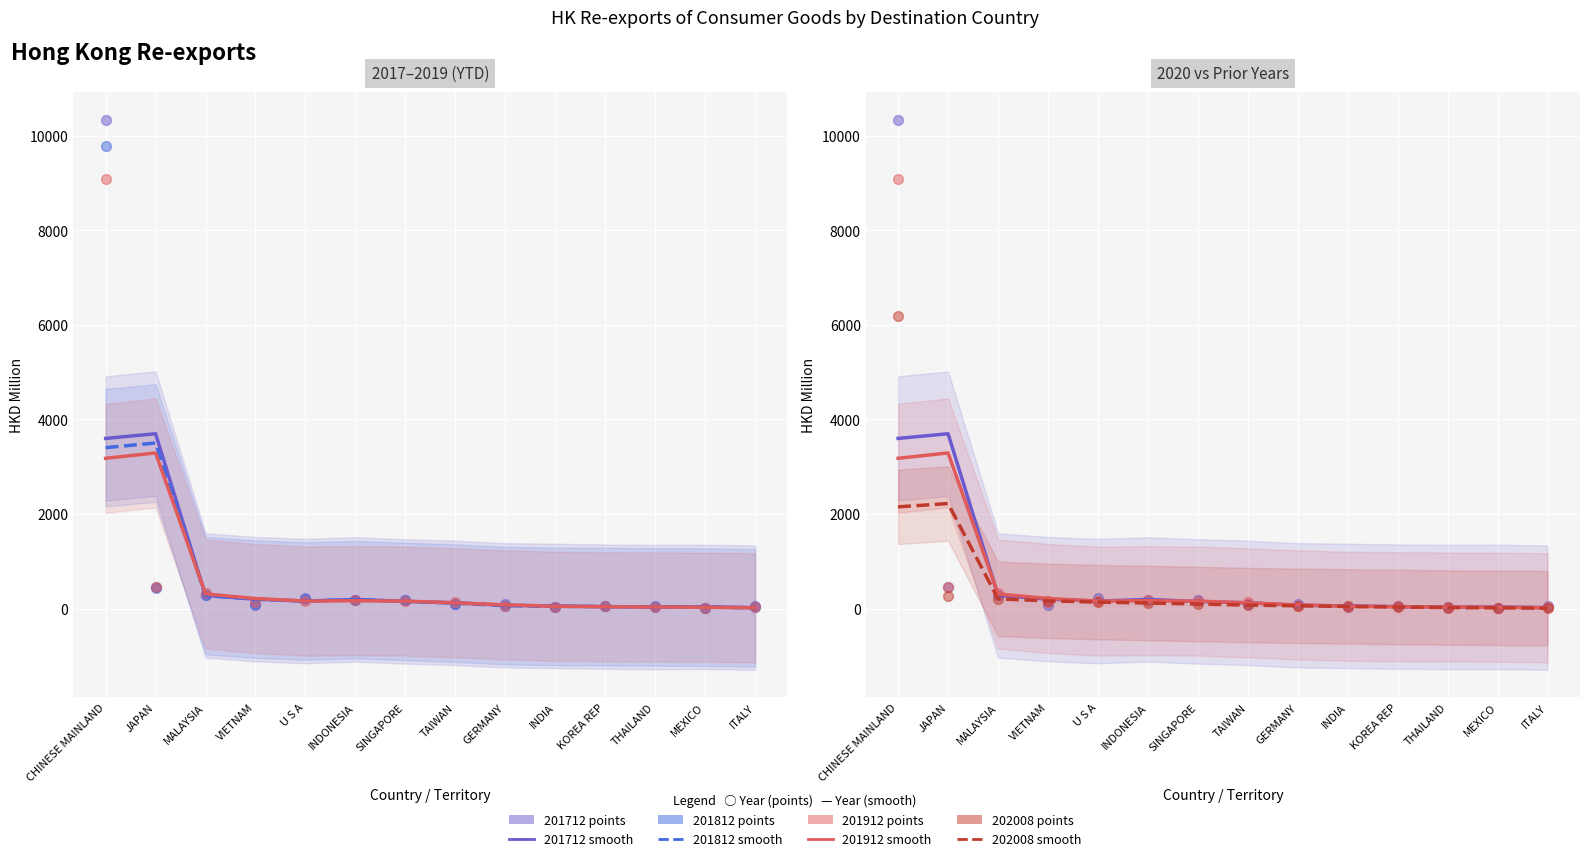

What are all the series names shown in the legend?

201712, 201812, 201912, 202008